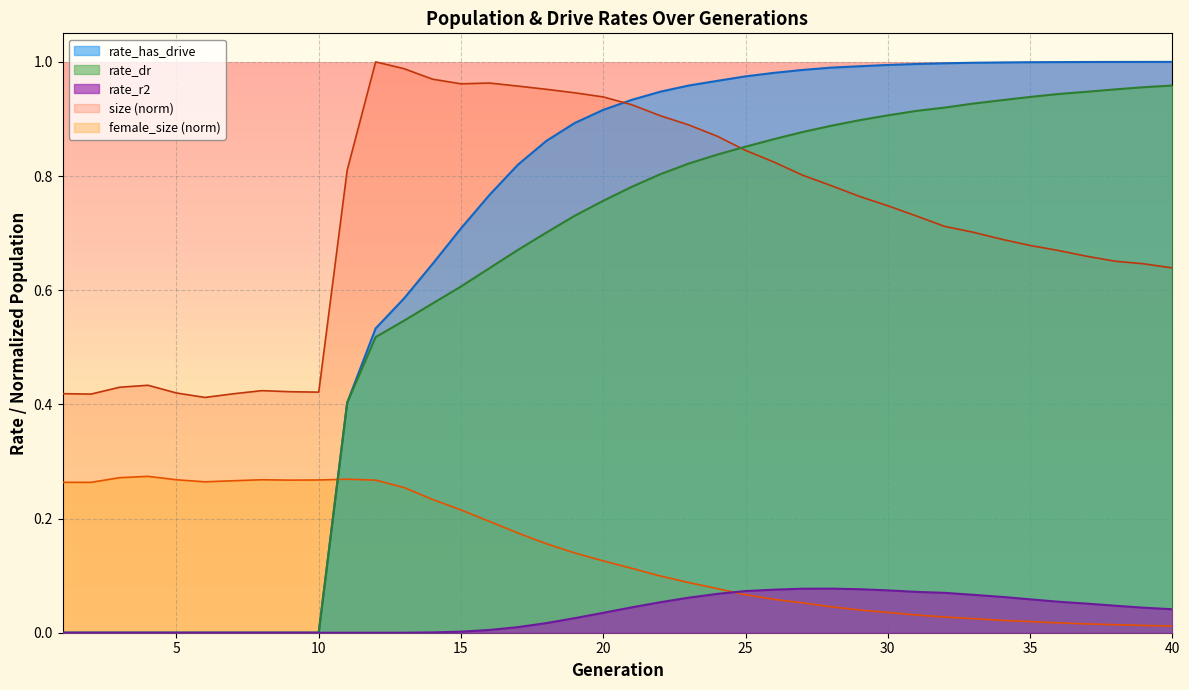

Which series has the largest total across all categories?

size (norm)